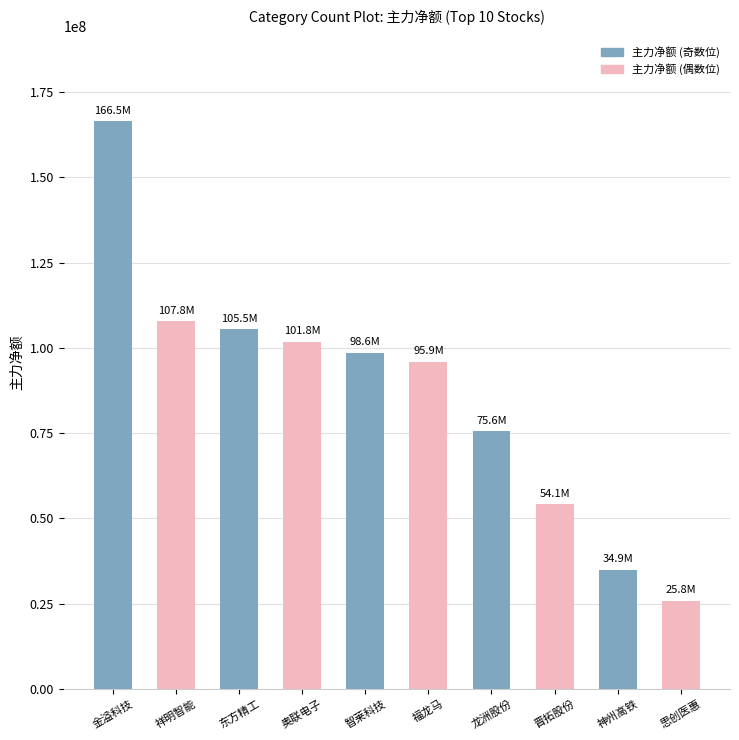

At which label is the value closest to 96130856?

福龙马